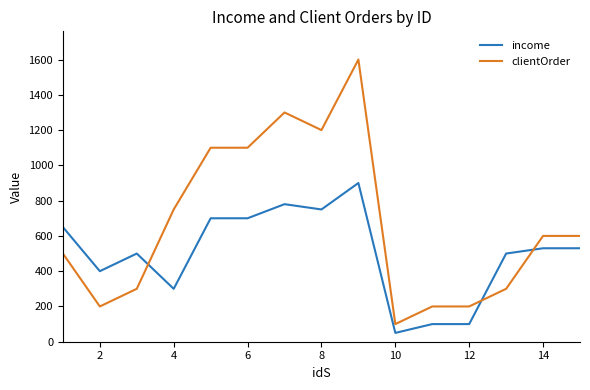

At how many categories does at least one series exceed 1479?

1